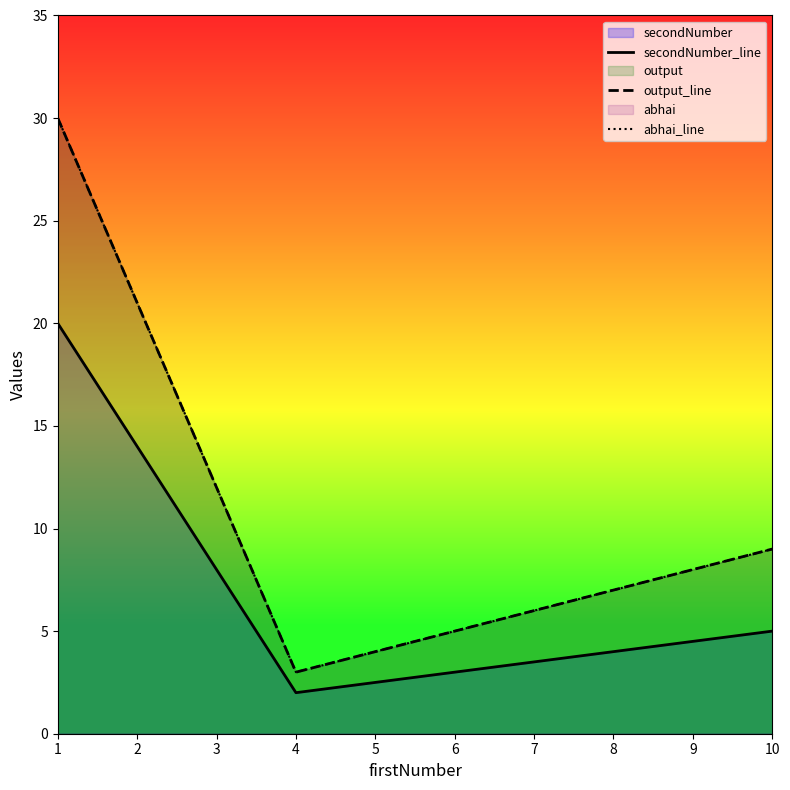

What is the difference between the maximum and minimum values in the abhai_line series?

27